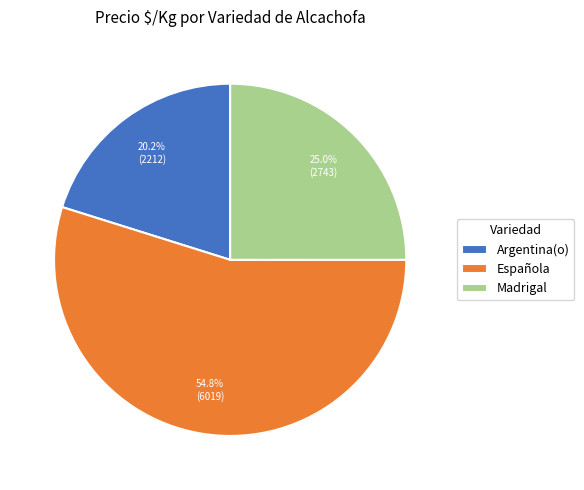

How much of the chart is everything except Argentina(o)?

79.8%